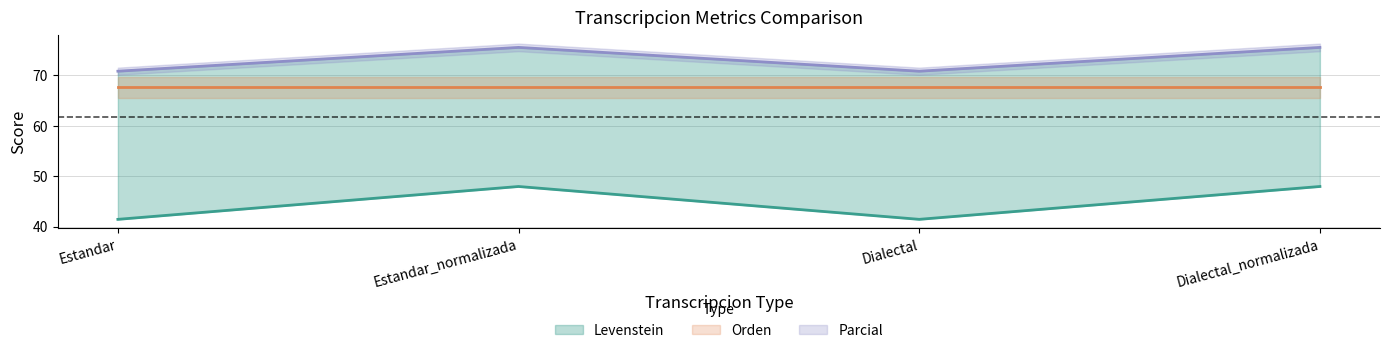

Where is the first local minimum for Parcial?

Dialectal